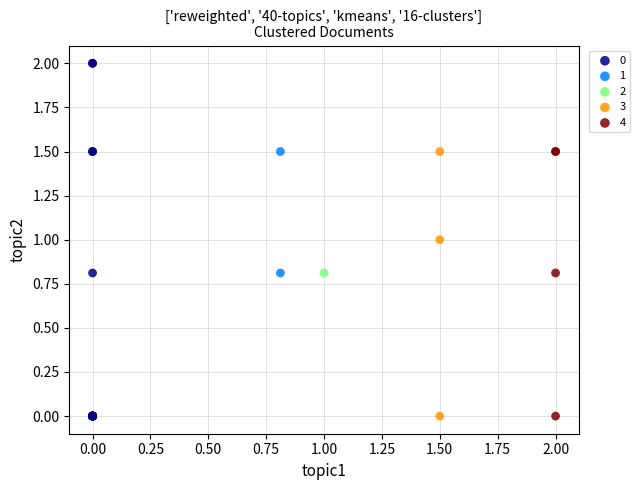

What are all the series names shown in the legend?

0, 1, 2, 3, 4